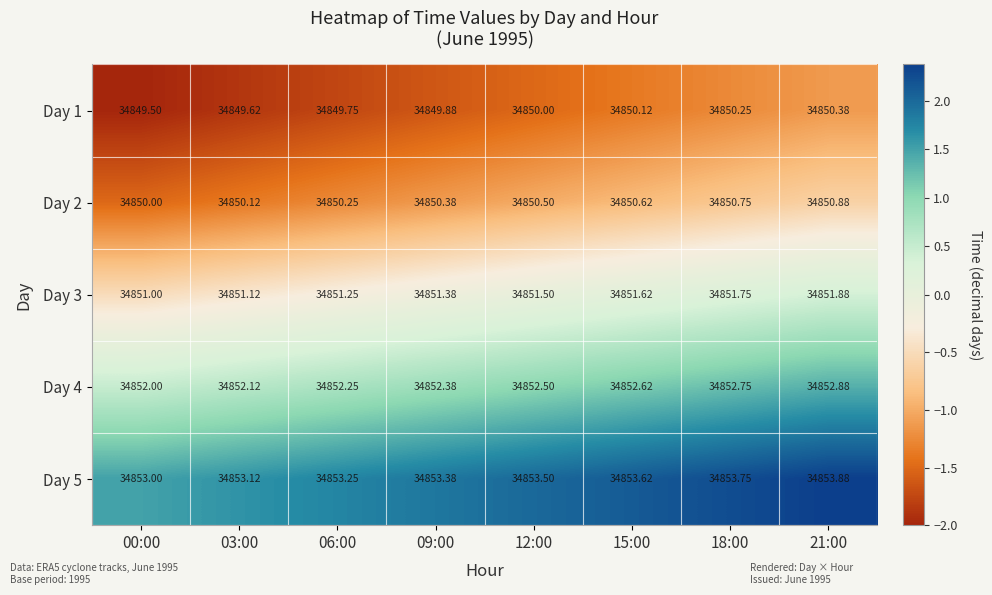

Reading left to right, extract all data points from this chart.

Day 1: 00:00=34849.5	03:00=34849.6	06:00=34849.8	09:00=34849.9	12:00=34850.0	15:00=34850.1	18:00=34850.2	21:00=34850.4
Day 2: 00:00=34850.0	03:00=34850.1	06:00=34850.2	09:00=34850.4	12:00=34850.5	15:00=34850.6	18:00=34850.8	21:00=34850.9
Day 3: 00:00=34851.0	03:00=34851.1	06:00=34851.2	09:00=34851.4	12:00=34851.5	15:00=34851.6	18:00=34851.8	21:00=34851.9
Day 4: 00:00=34852.0	03:00=34852.1	06:00=34852.2	09:00=34852.4	12:00=34852.5	15:00=34852.6	18:00=34852.8	21:00=34852.9
Day 5: 00:00=34853.0	03:00=34853.1	06:00=34853.2	09:00=34853.4	12:00=34853.5	15:00=34853.6	18:00=34853.8	21:00=34853.9